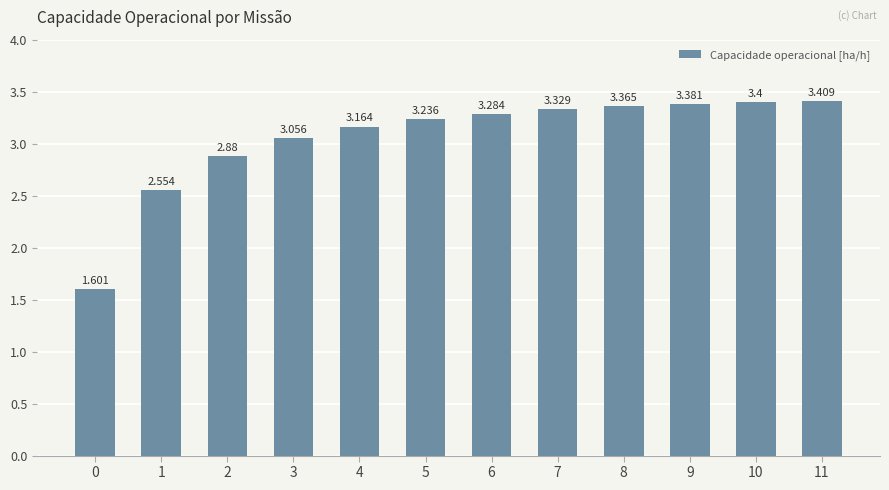

What is the value of the 3rd bar from the left?

2.9